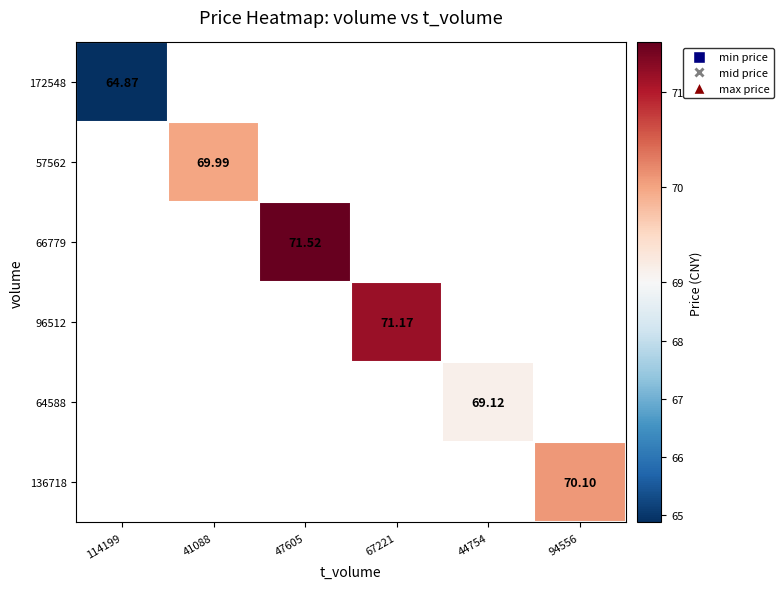

At which category does the chart reach its minimum across all series?

114199